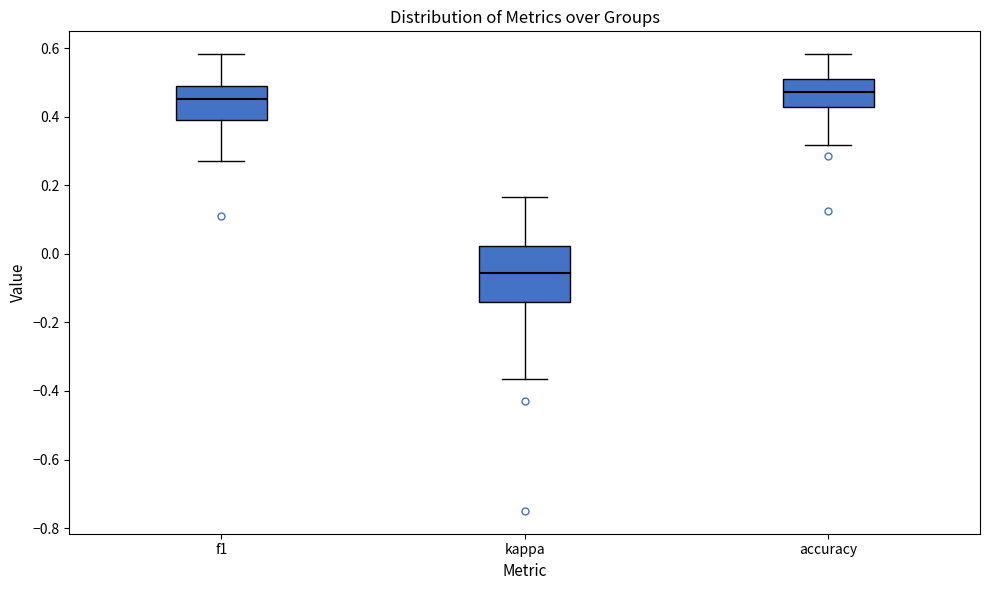

Where does the lower whisker of the box for f1 end on the y-axis? The values are not printed on the chart, so give them approximately, as read against the axis.

0.28